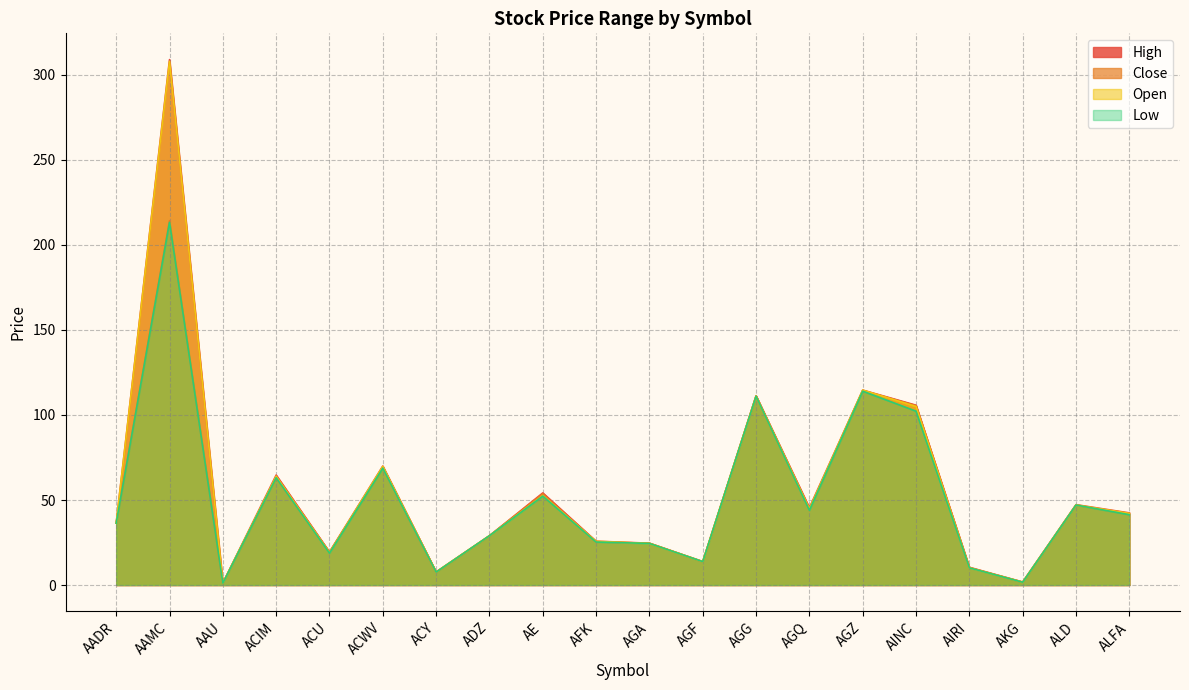

At which category is the sum across all series the highest?

AAMC